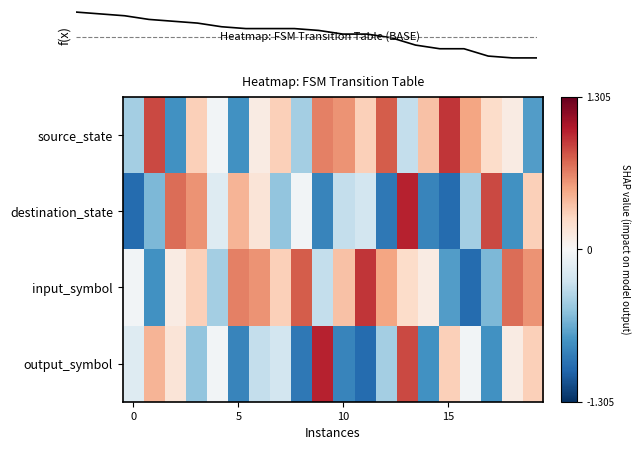

How many series are shown in this chart?

5